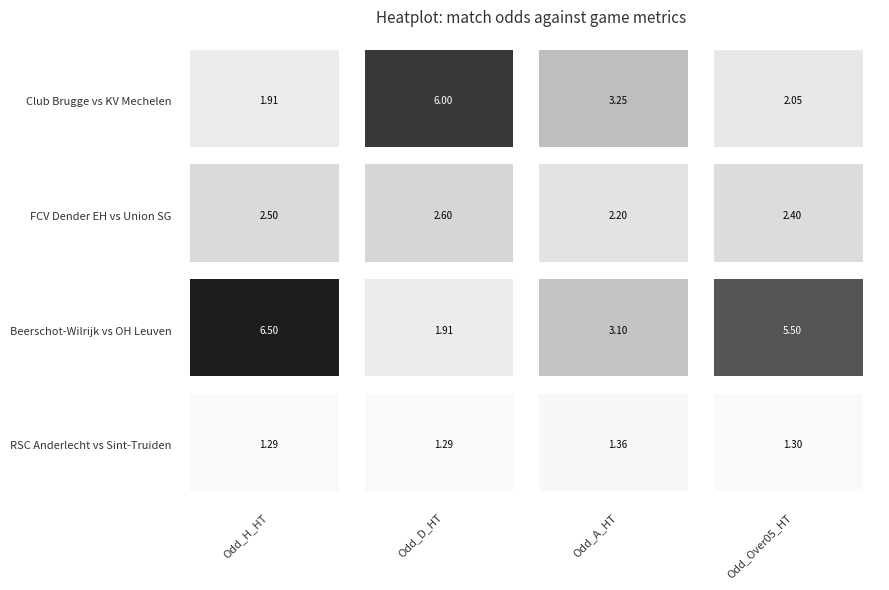

Which series changed the most between 0 and 1?

3